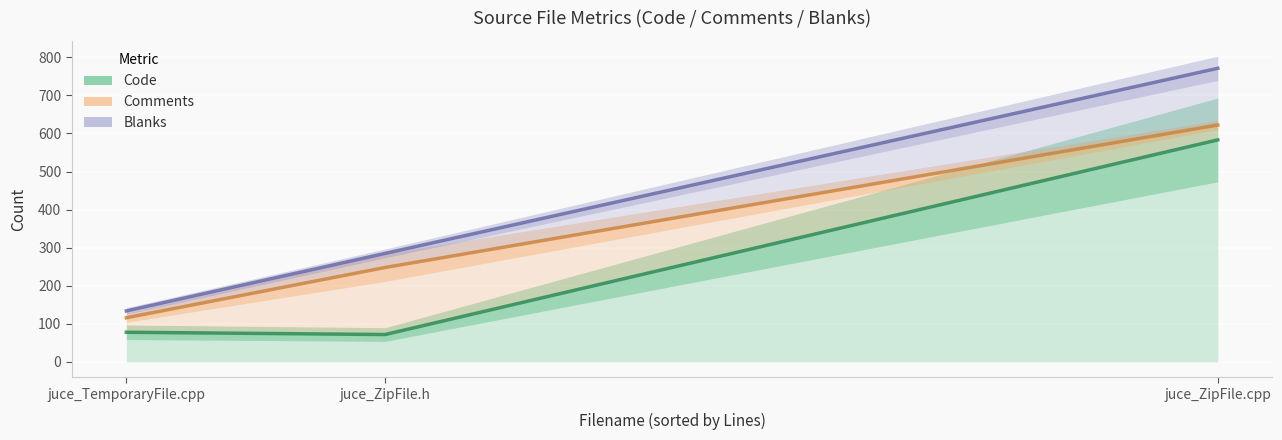

What is the difference between the maximum and minimum values in the Code series?

511